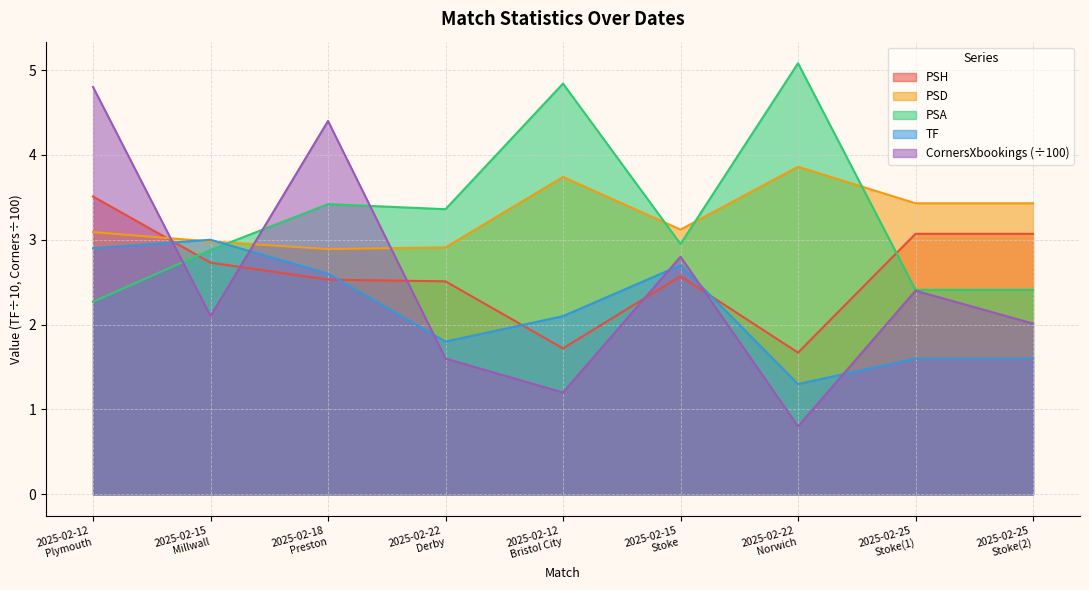

Rank the series at 2025-02-12
Plymouth from highest to lowest value.

CornersXbookings (÷100), PSH, PSD, TF, PSA